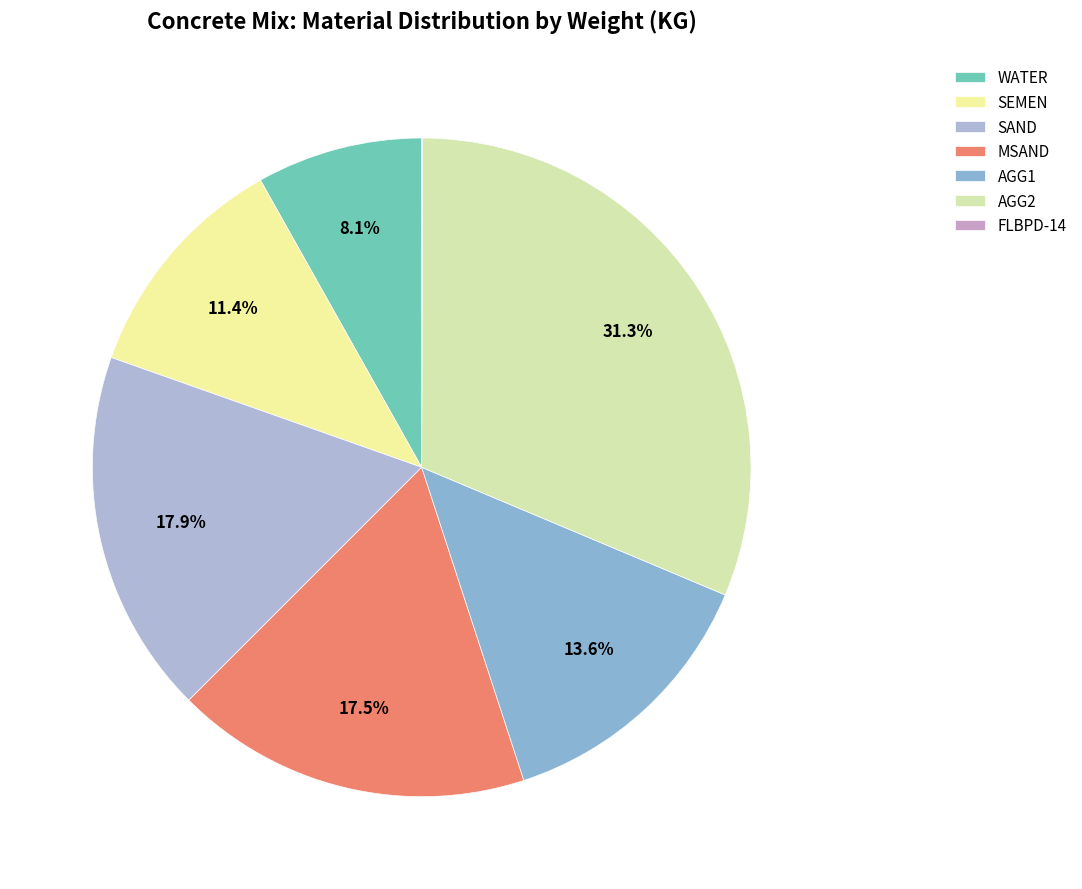

What is the change in value from SEMEN to MSAND?

+138.0